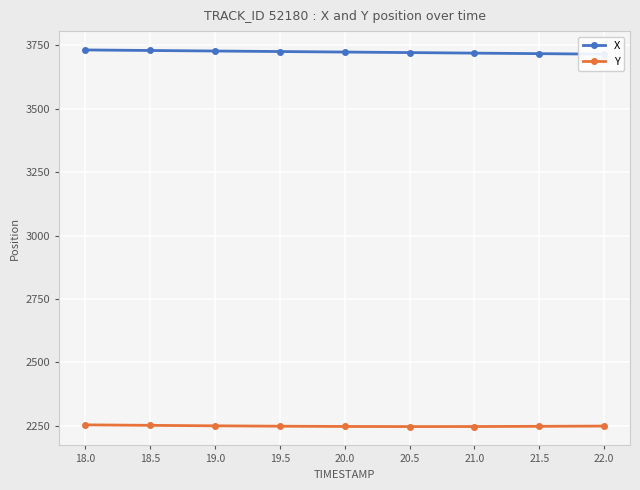

List the series in order of their overall mean, highest first.

X, Y